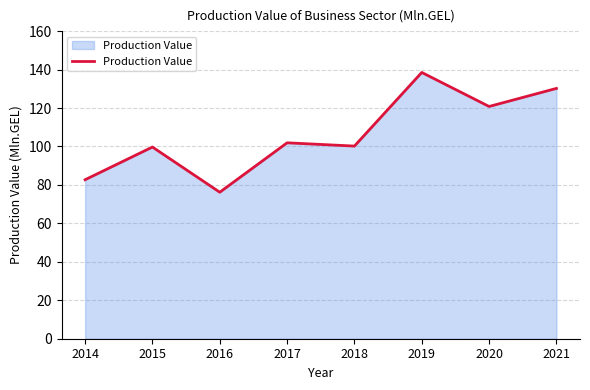

How many interior local peaks (higher than both neighbors) does the data have?

3